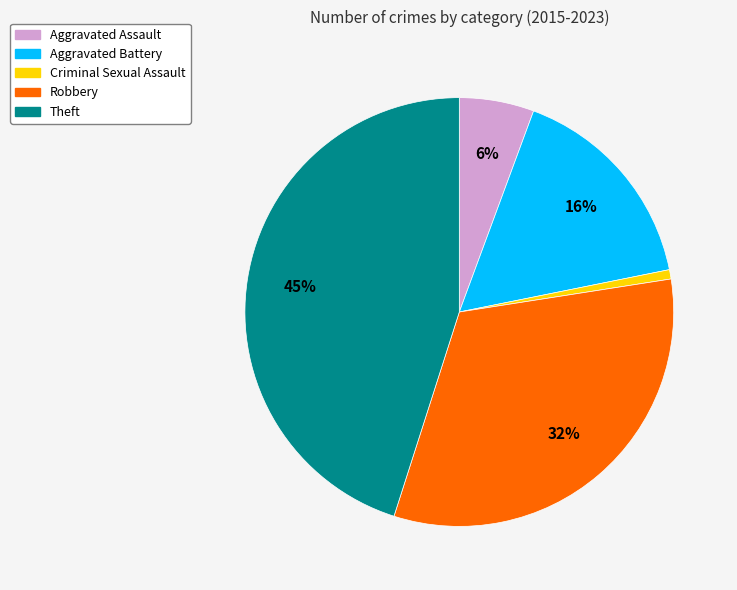

Approximately how many times larger is the value at Aggravated Battery compared to Theft?

0.4